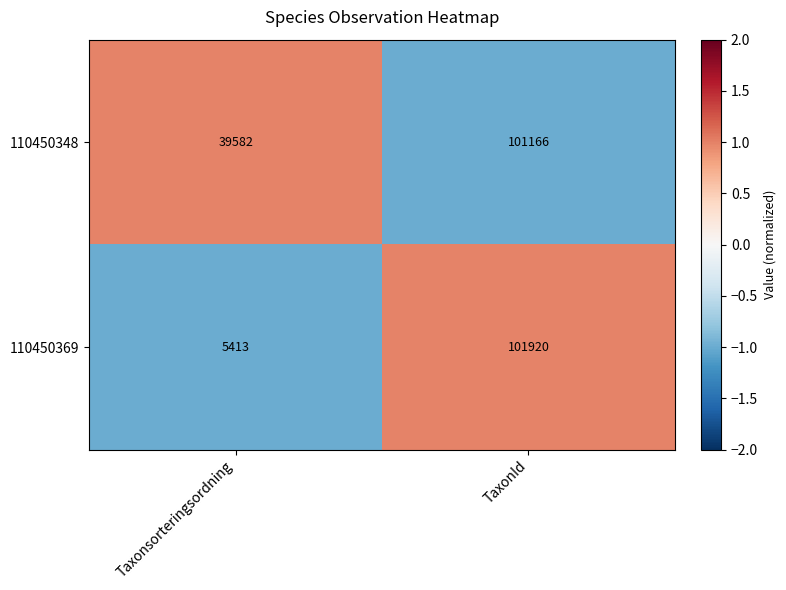

Where is 110450369 nearest to the value 53666?

Taxonsorteringsordning